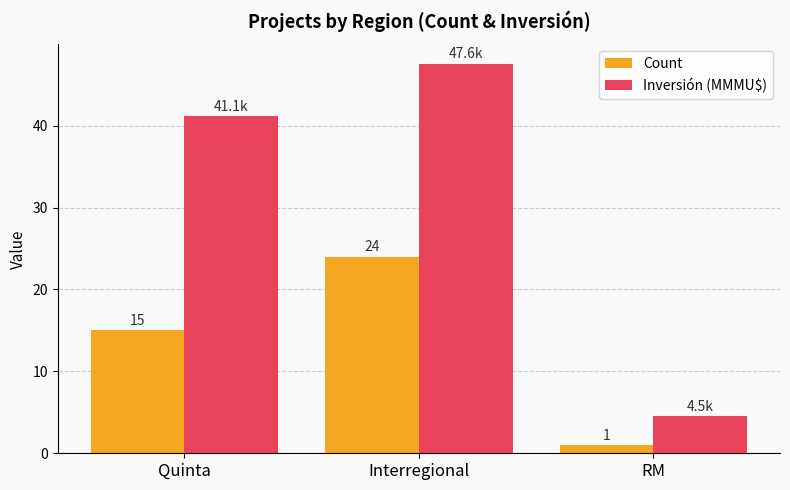

What is the difference between the maximum and second lowest values in the Inversión (MMMU$) series?

6.4